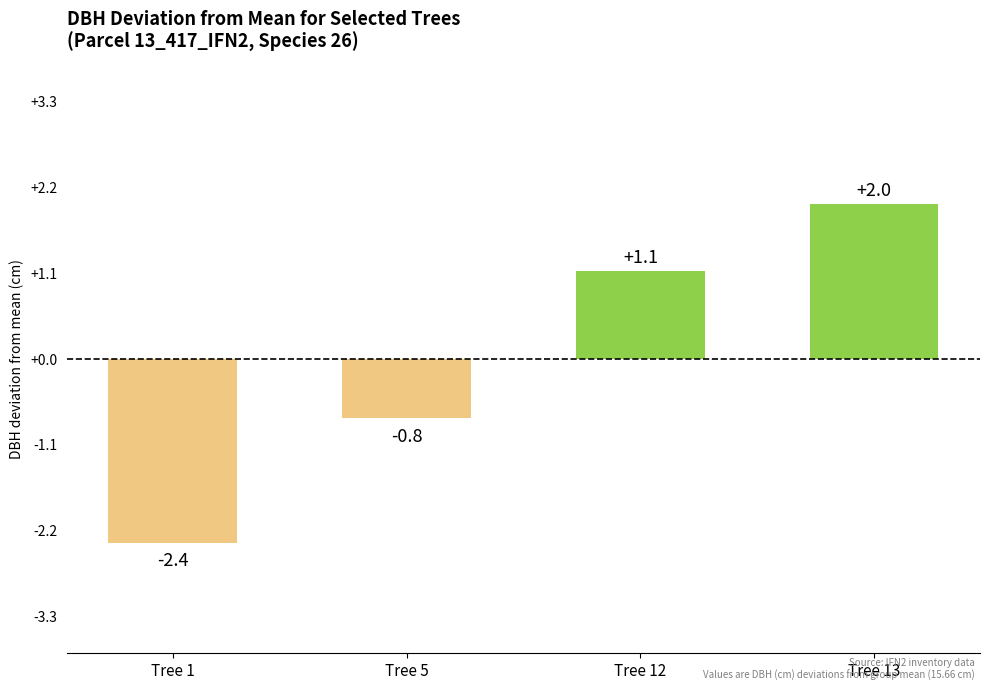

What is the approximate value at Tree 5?

-0.8